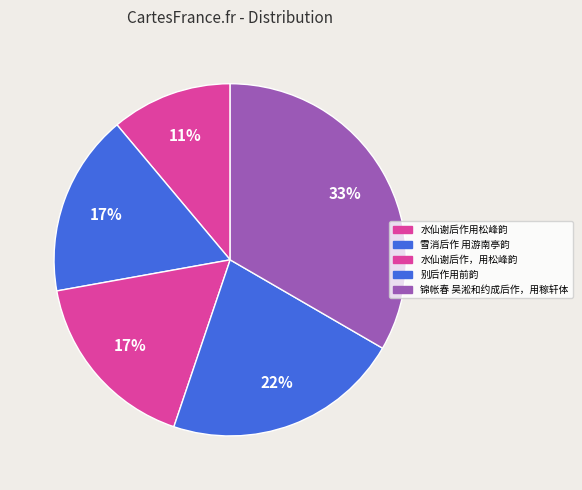

To the nearest percent, what percentage of the pie is 水仙谢后作用松峰韵?

11%